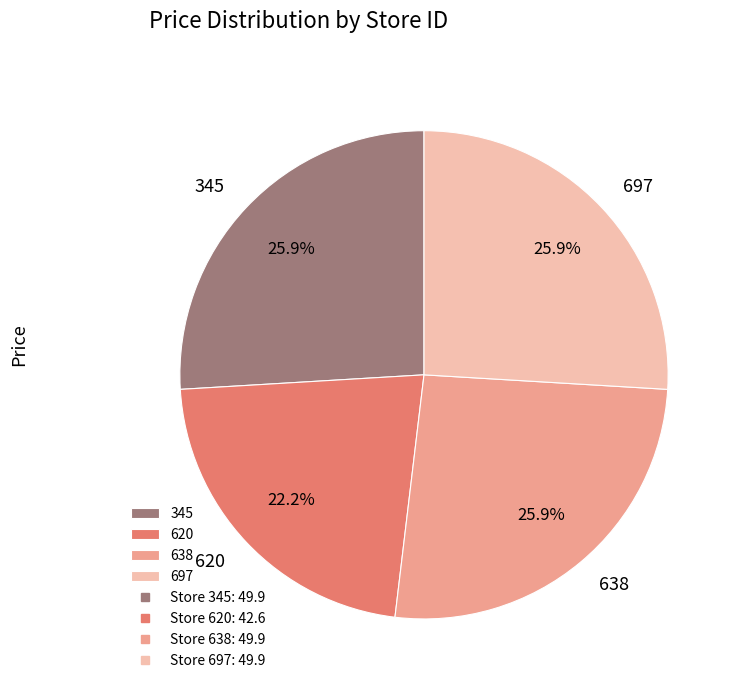

Is it true that 697 is 26% of the pie?

True